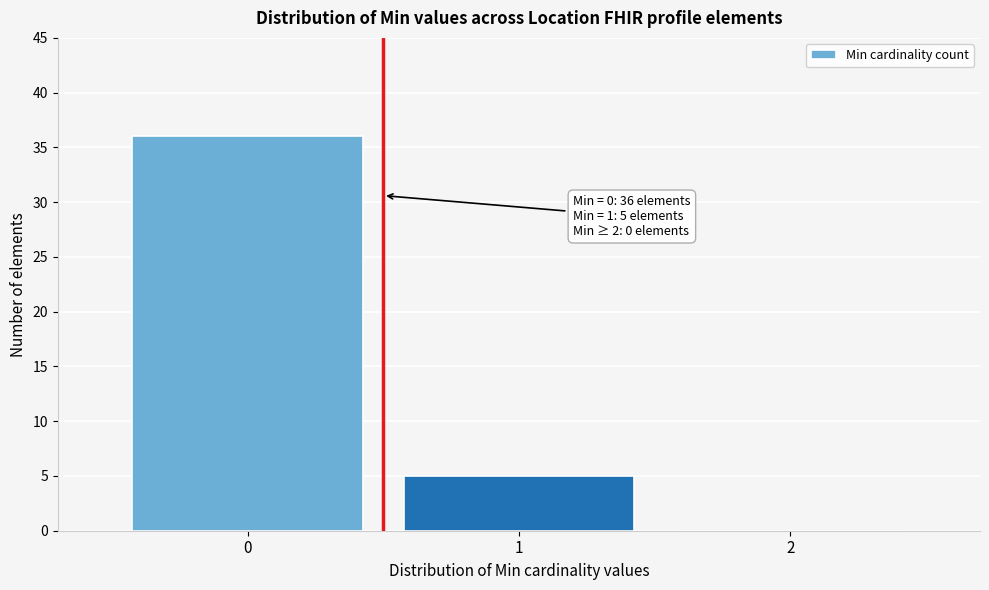

Reading left to right, what are all the values shown in this chart?

0=36	1=5	2=0